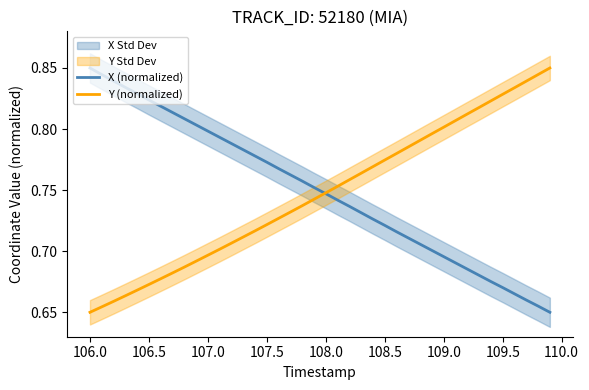

Which series has the largest total across all categories?

X (normalized)